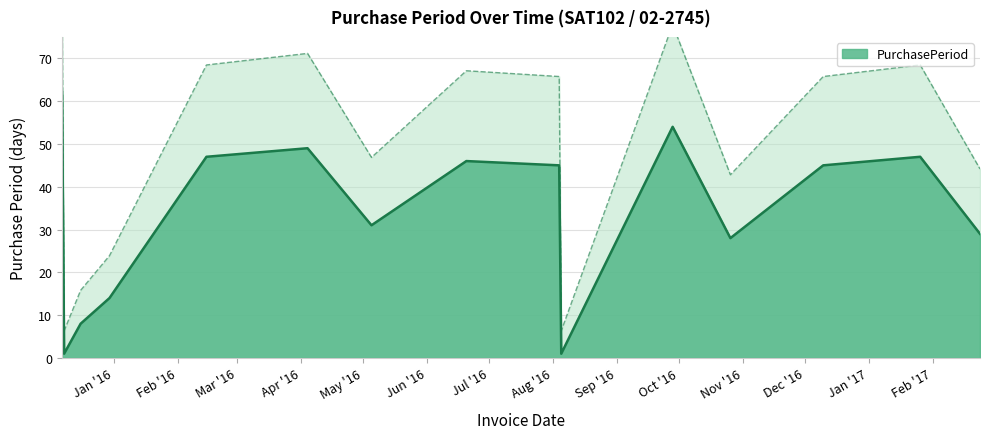

What is the difference between the second highest and minimum values?

53